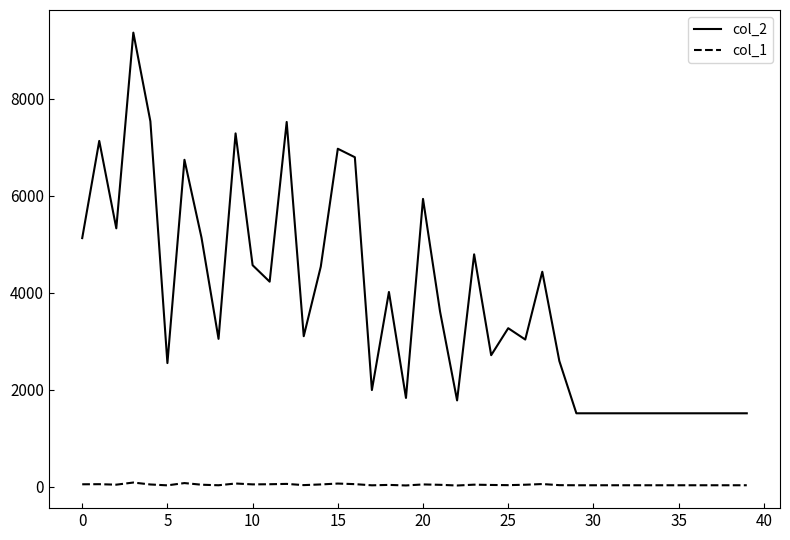

True or false: col_2 and col_1 cross at least once.

False